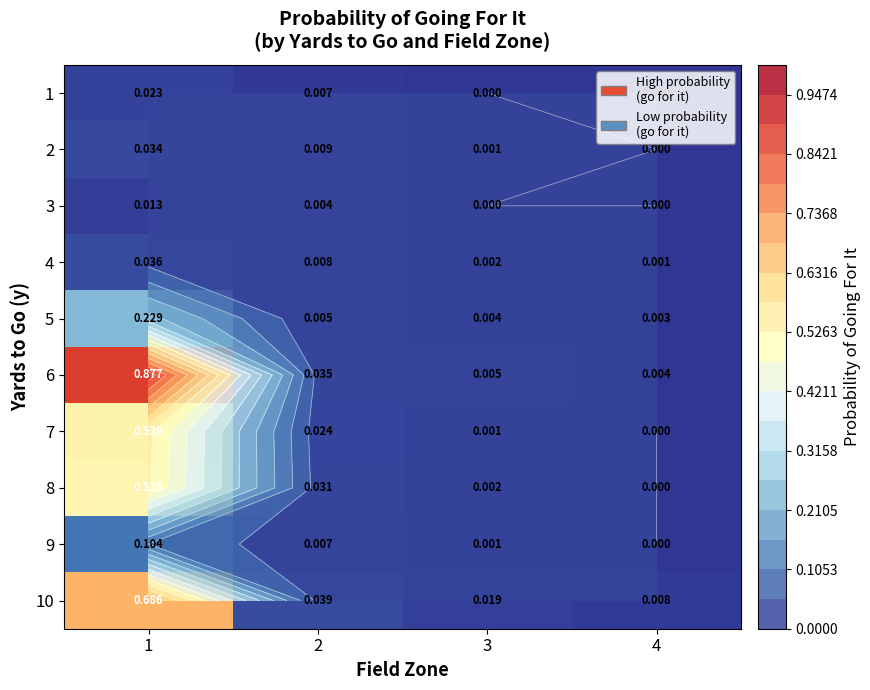

What is the difference between the maximum and second lowest values in the 8 series?

0.5